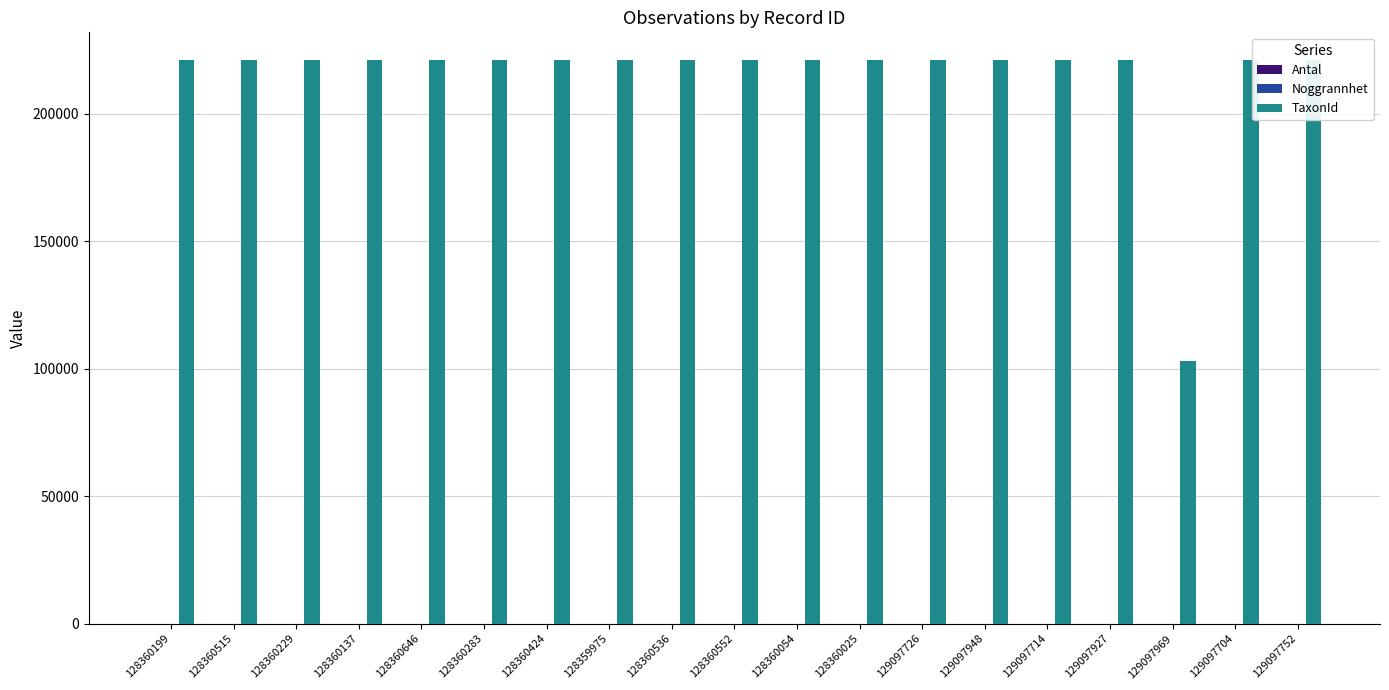

What is the difference between the highest and lowest values at 129097927?

220787